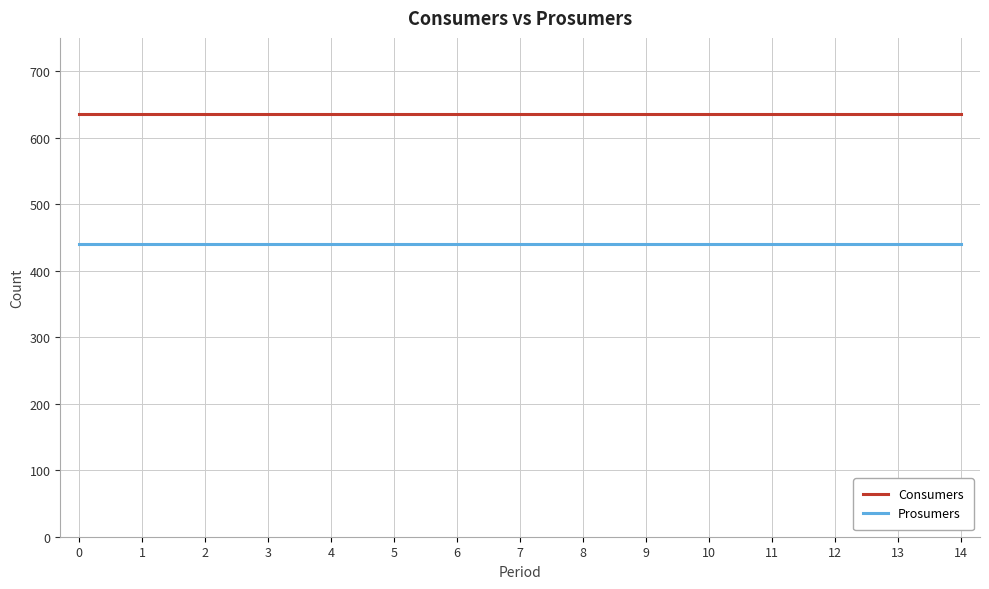

List the series in order of their peak value, lowest first.

Prosumers, Consumers